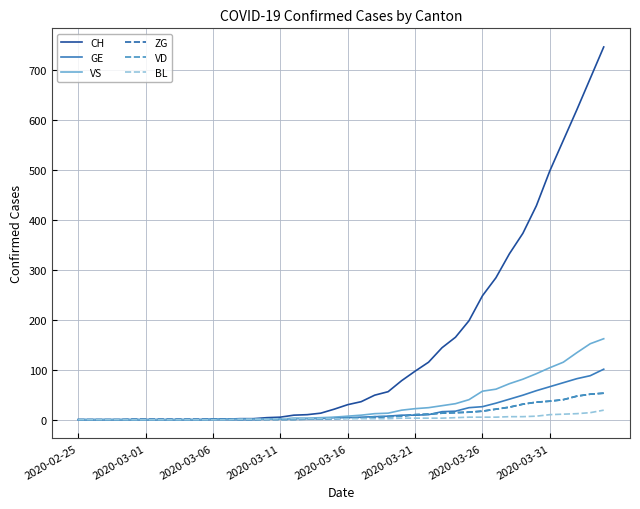

Which series has the widest spread of values?

CH